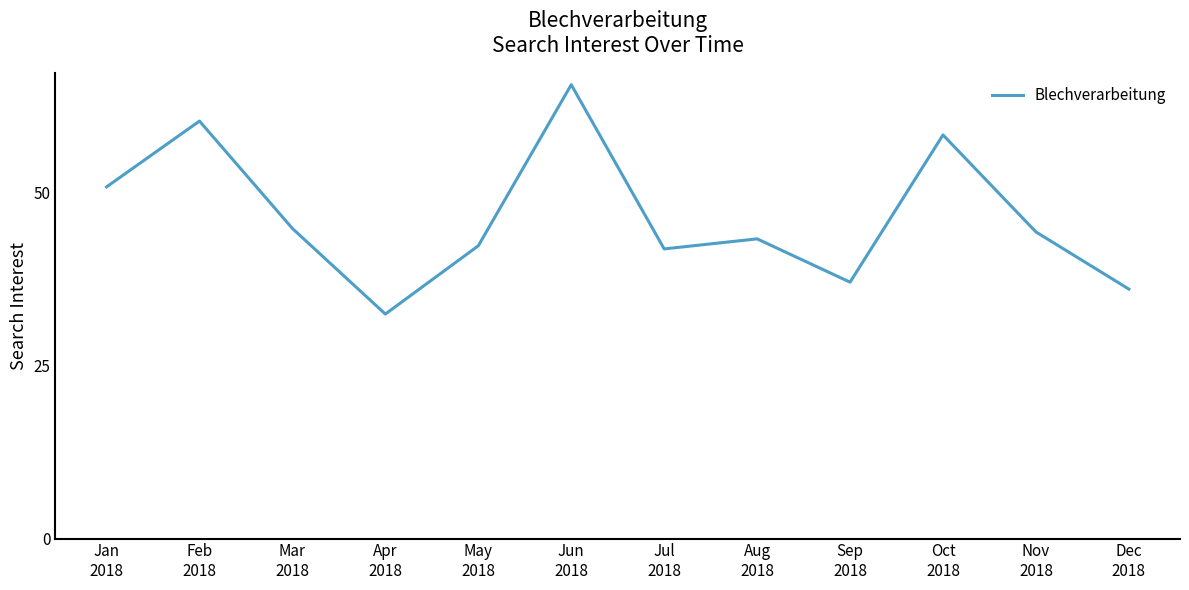

True or false: there are more than 1 points higher than both neighbors.

True